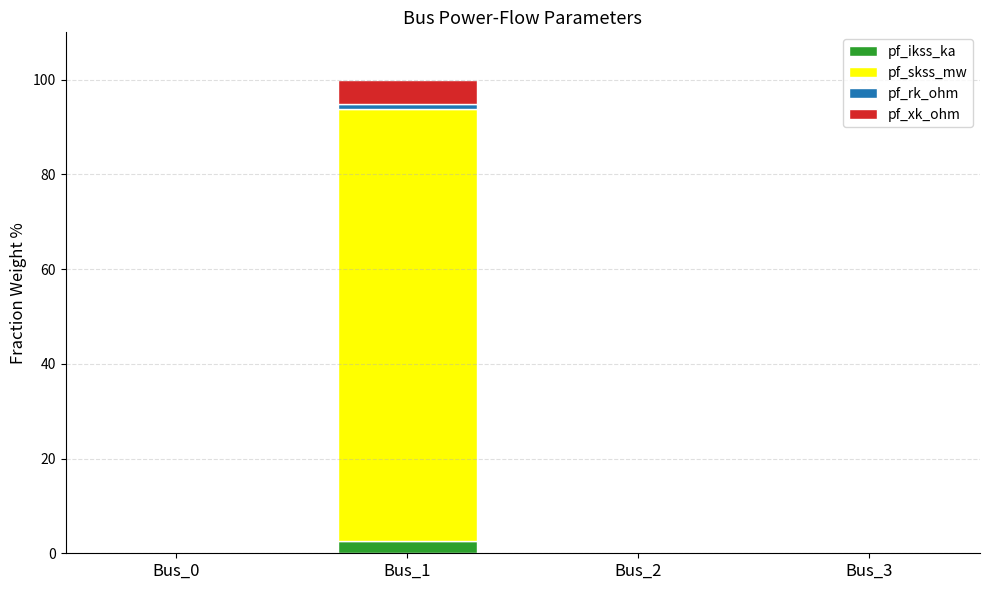

What is the sum of all pf_ikss_ka values?

2.6